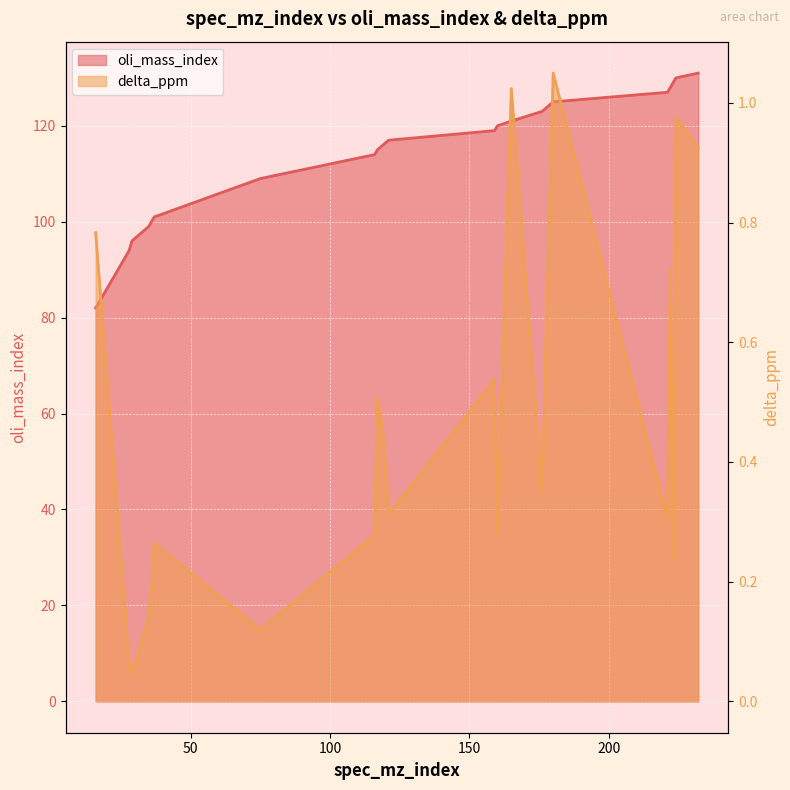

True or false: delta_ppm has a value of 0.2 at 36.

True